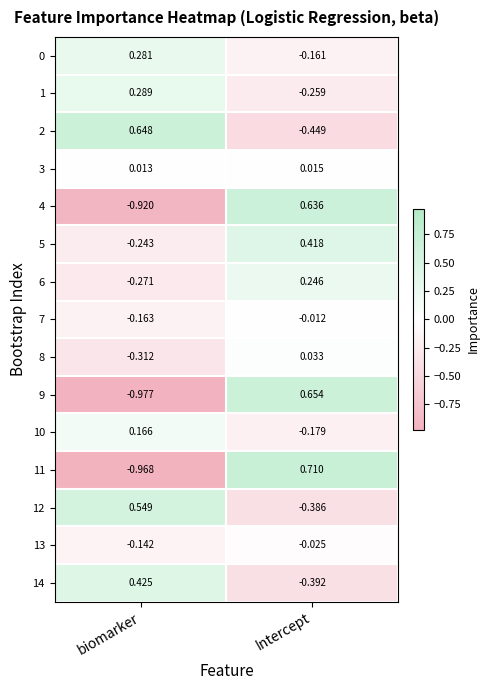

At which label is 3 closest to 0?

biomarker